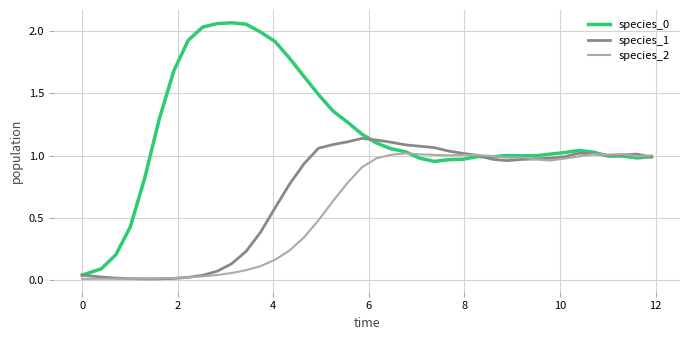

How many intersections are there between species_0 and species_2?

3